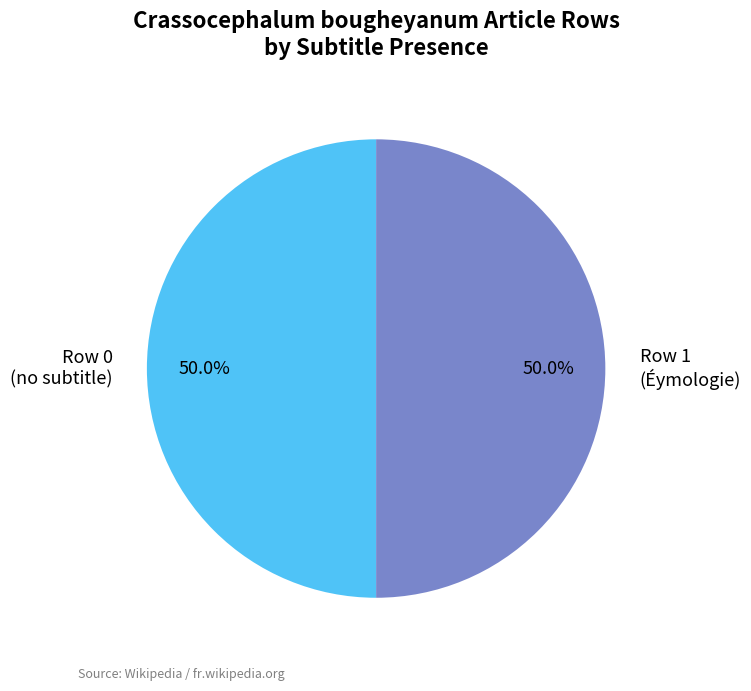

What percentage do Row 0 (no subtitle) and Row 1 (Éymologie) together represent?

100.0%